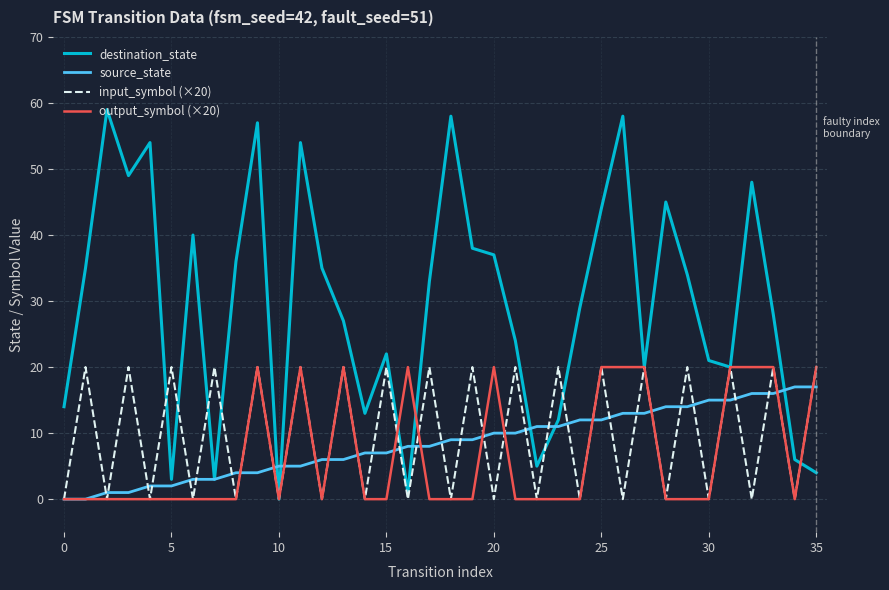

Does the chart have visible grid lines?

Yes